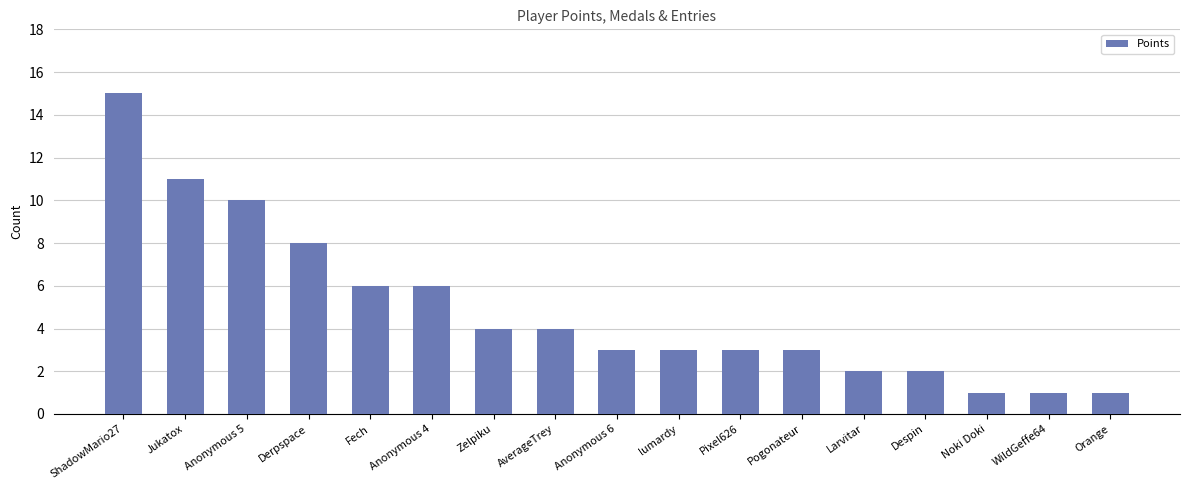

Which category has the highest value across all series?

ShadowMario27